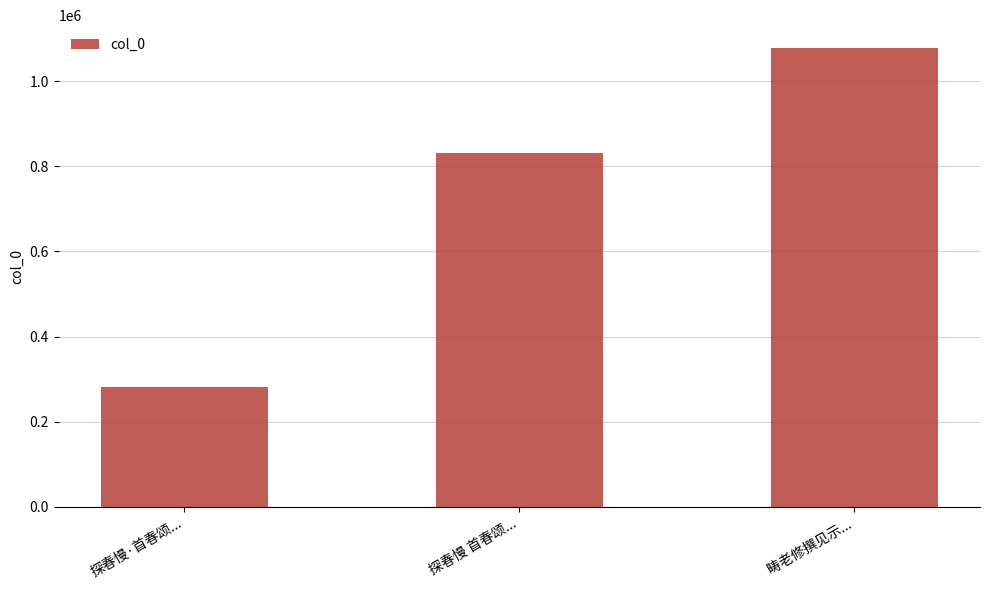

What is the approximate value at 畴老修撰见示...?

1077407